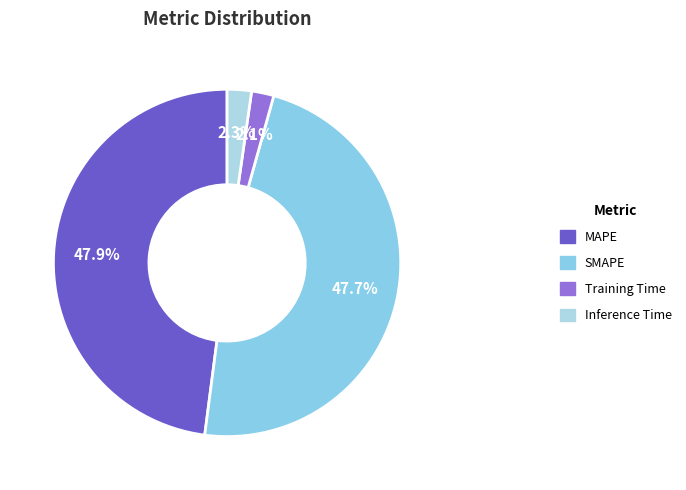

Is there any slice that represents more than half of the pie?

No